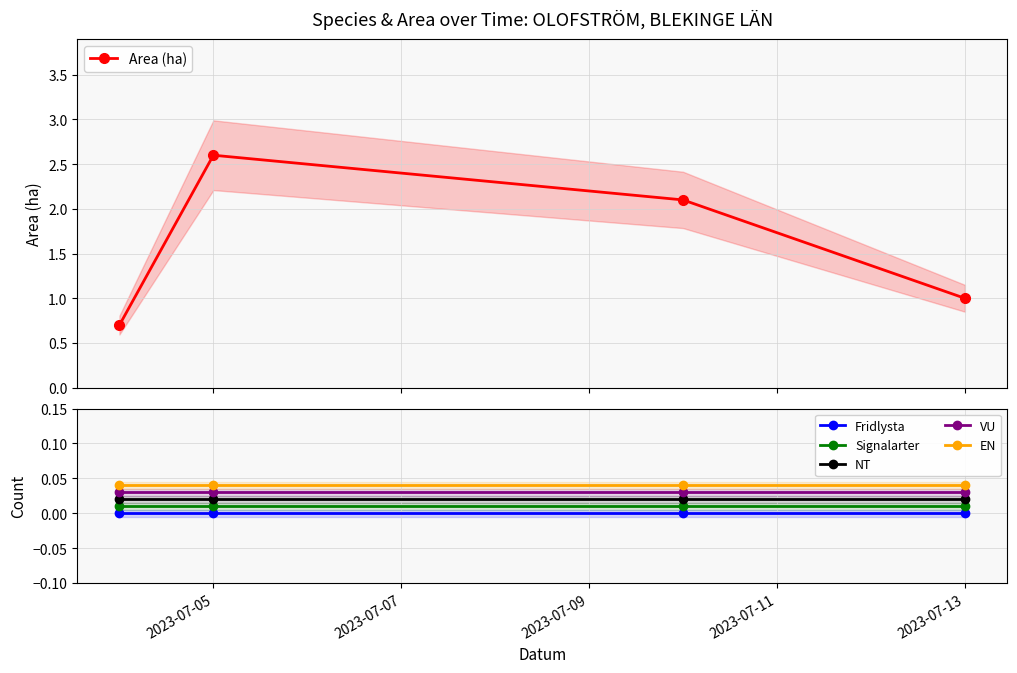

Which series changed the most between 2023-07-07 and 2023-07-09?

Area (ha)